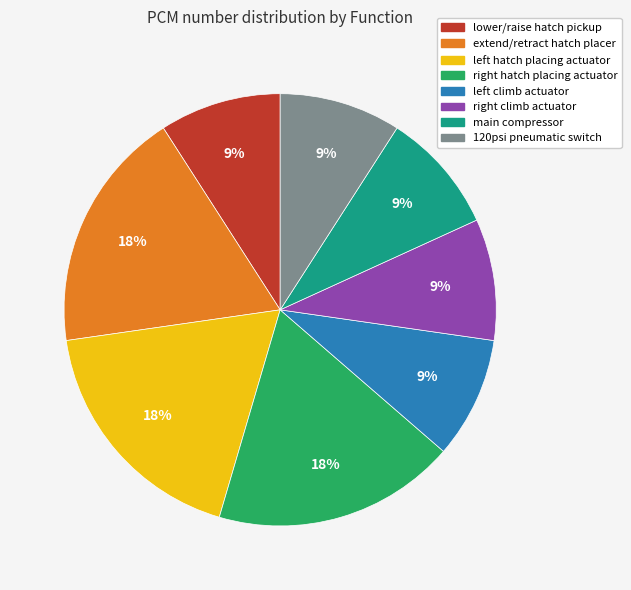

How many slices are in this pie chart?

8